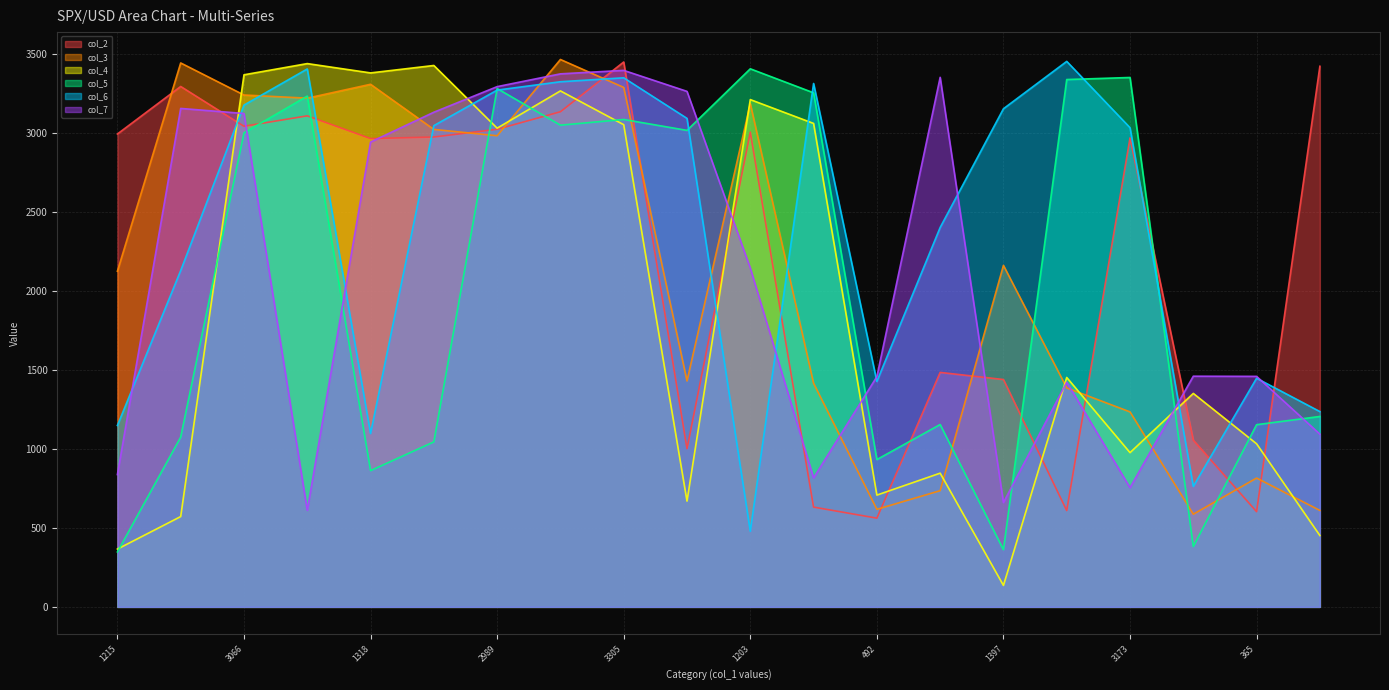

At which category is the sum across all series the highest?

3305